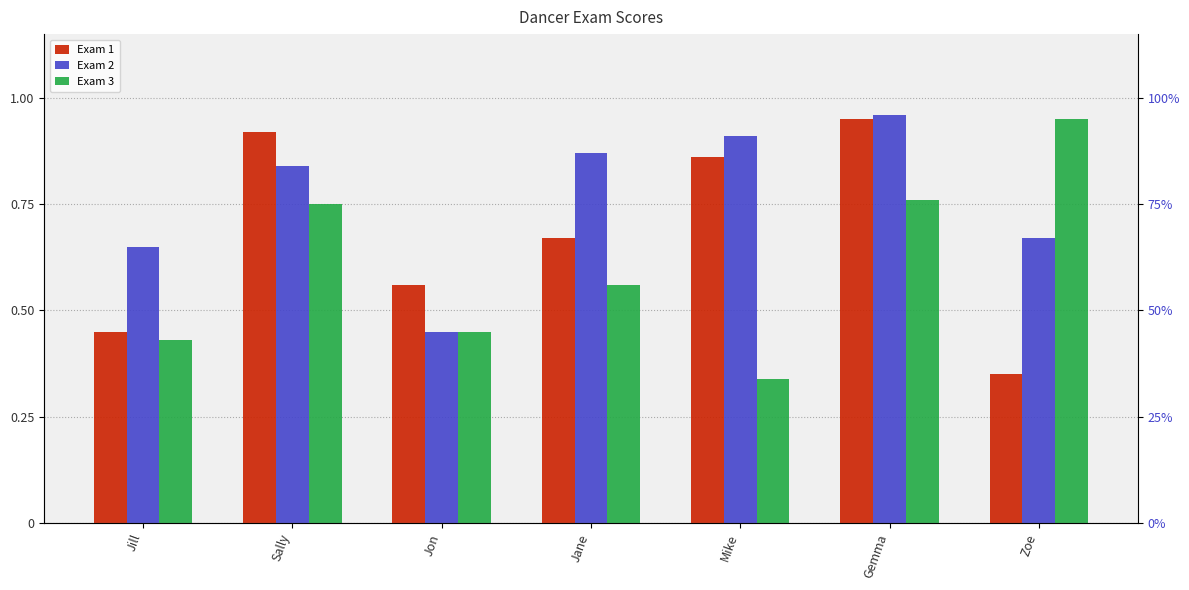

The value of Exam 1 at Zoe is 0.6. True or false?

False